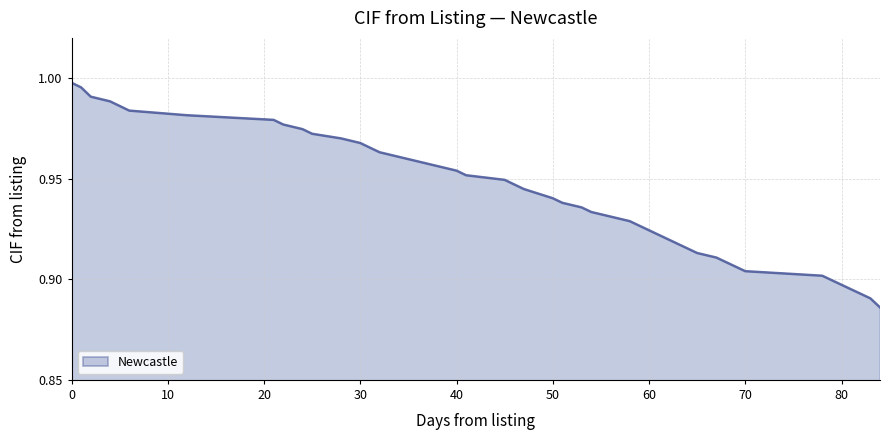

What is the maximum value shown in the chart?

1.0